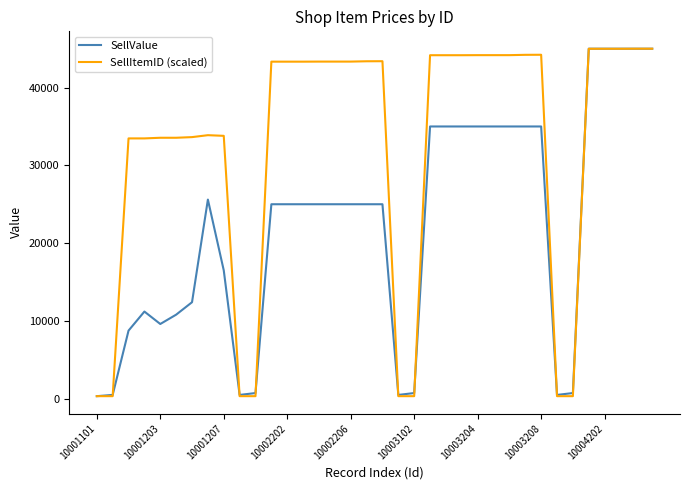

List the series in order of their overall mean, lowest first.

SellValue, SellItemID (scaled)